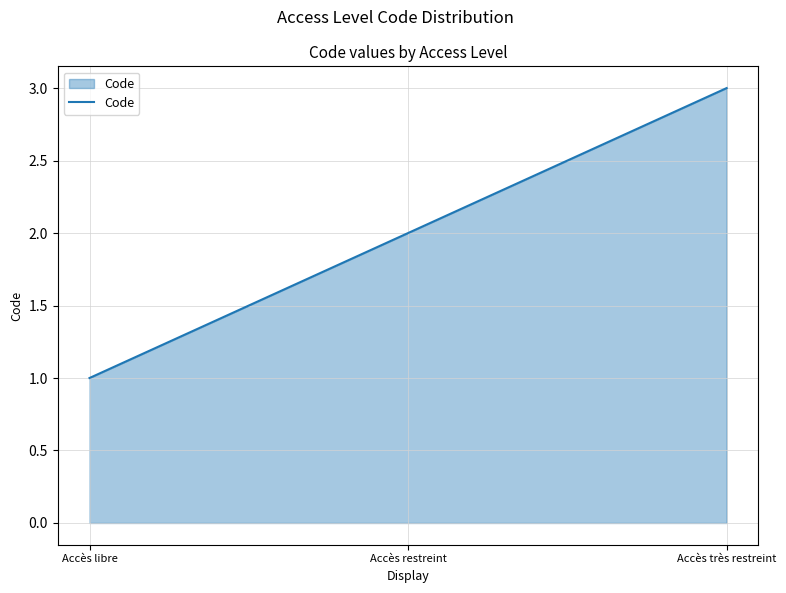

What is the change in value from Accès libre to Accès restreint?

+1